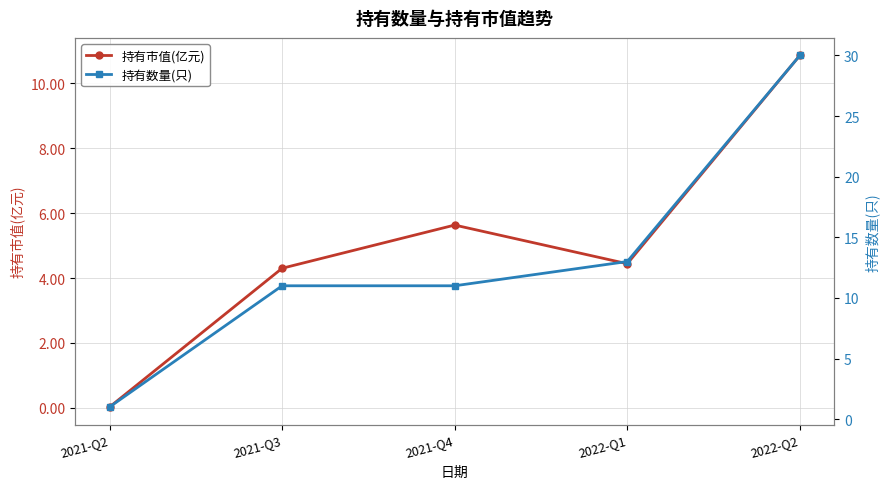

Which category has the highest value in the 持有市值(亿元) series?

2022-Q2